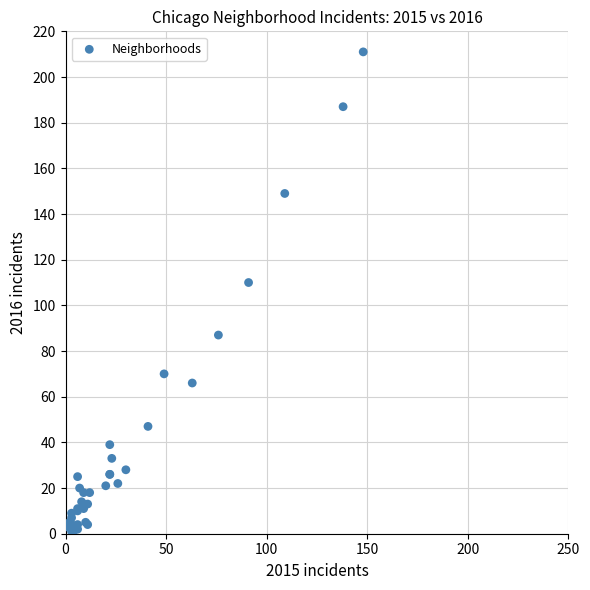

What Y value in the scatter plot is closest to 106?

110